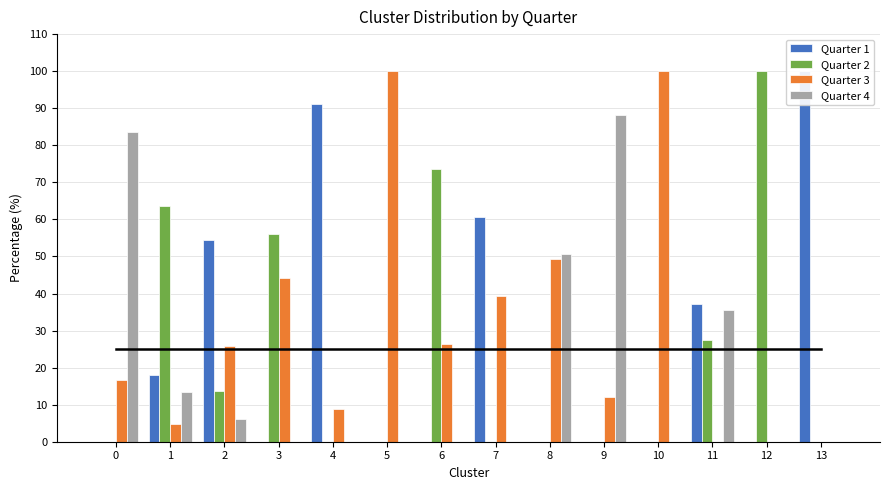

The value of Quarter 2 at 5 is -69.6. True or false?

False